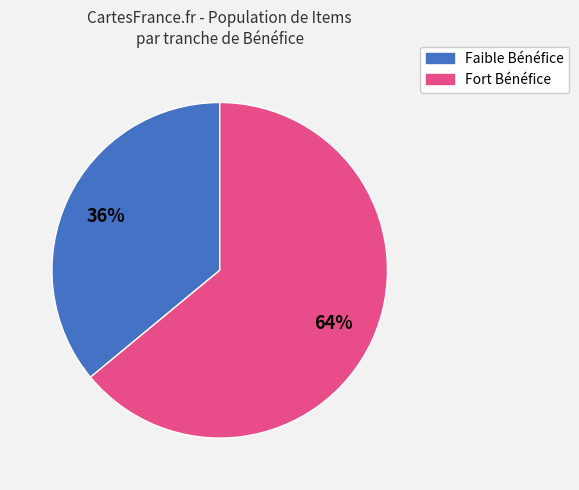

Is there any slice that represents more than half of the pie?

Yes